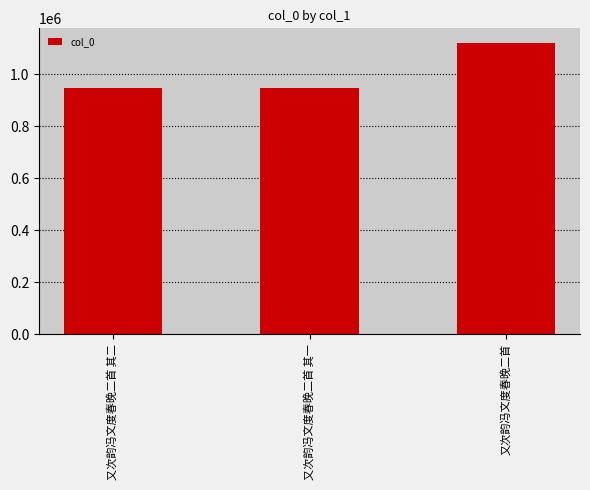

How many distinct data groups are displayed?

1